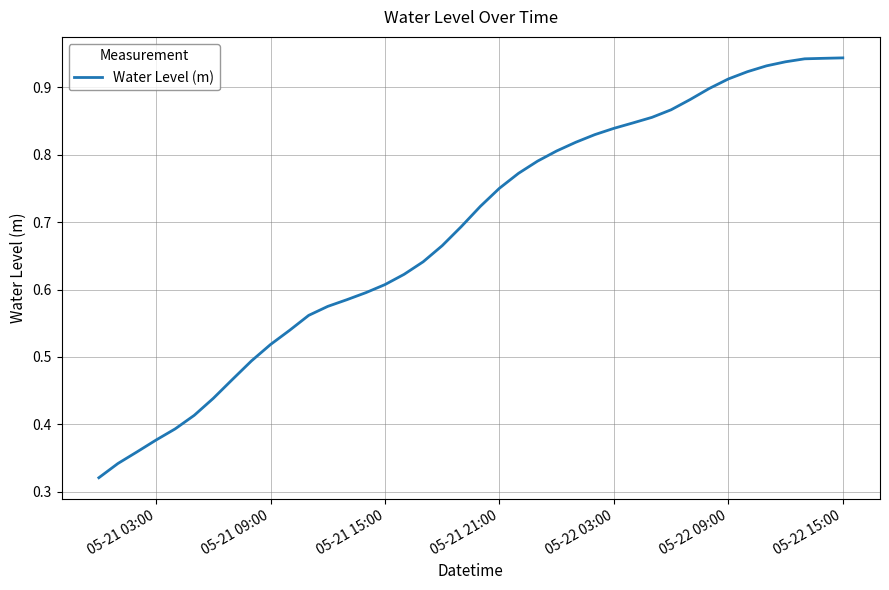

The chart shows a value of 0.3 at 05-21 15:00. True or false?

False